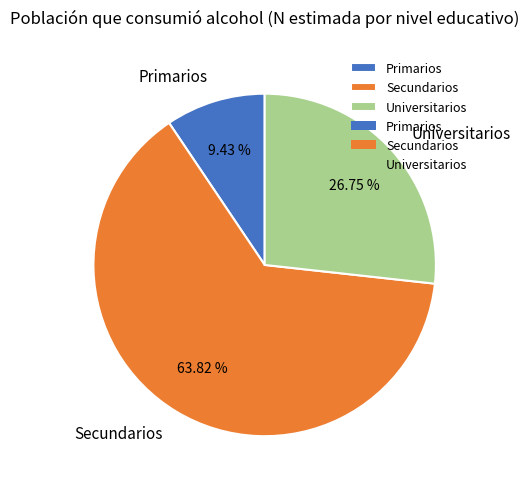

Rank the categories by value from lowest to highest.

Primarios, Universitarios, Secundarios